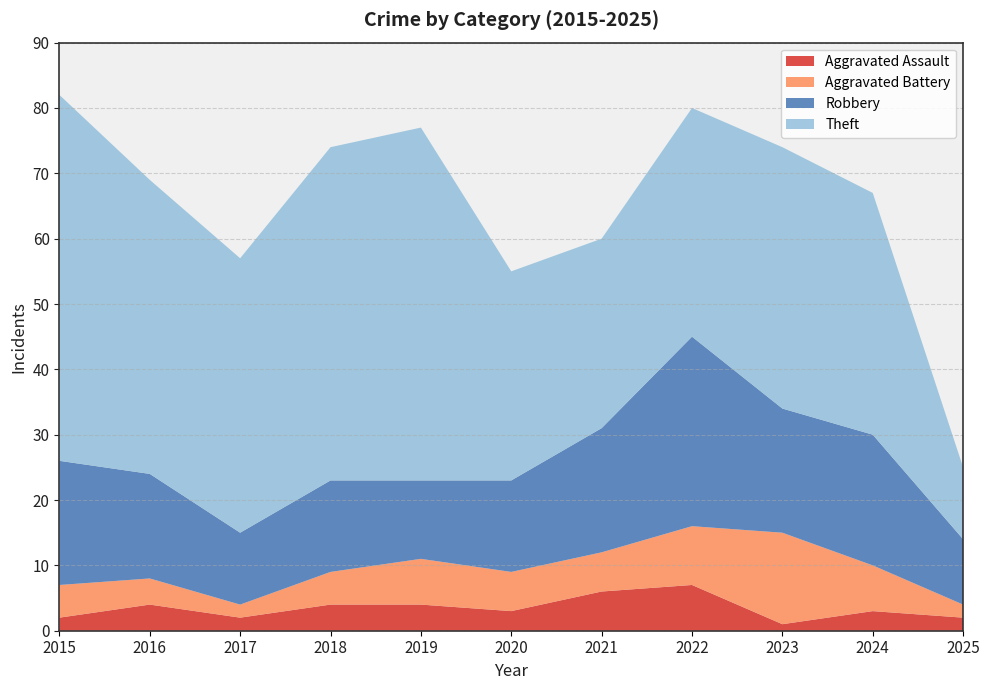

Reading left to right, what are all the values shown in this chart?

Aggravated Assault: 2015=2	2016=4	2017=2	2018=4	2019=4	2020=3	2021=6	2022=7	2023=1	2024=3	2025=2
Aggravated Battery: 2015=5	2016=4	2017=2	2018=5	2019=7	2020=6	2021=6	2022=9	2023=14	2024=7	2025=2
Robbery: 2015=19	2016=16	2017=11	2018=14	2019=12	2020=14	2021=19	2022=29	2023=19	2024=20	2025=10
Theft: 2015=56	2016=45	2017=42	2018=51	2019=54	2020=32	2021=29	2022=35	2023=40	2024=37	2025=11